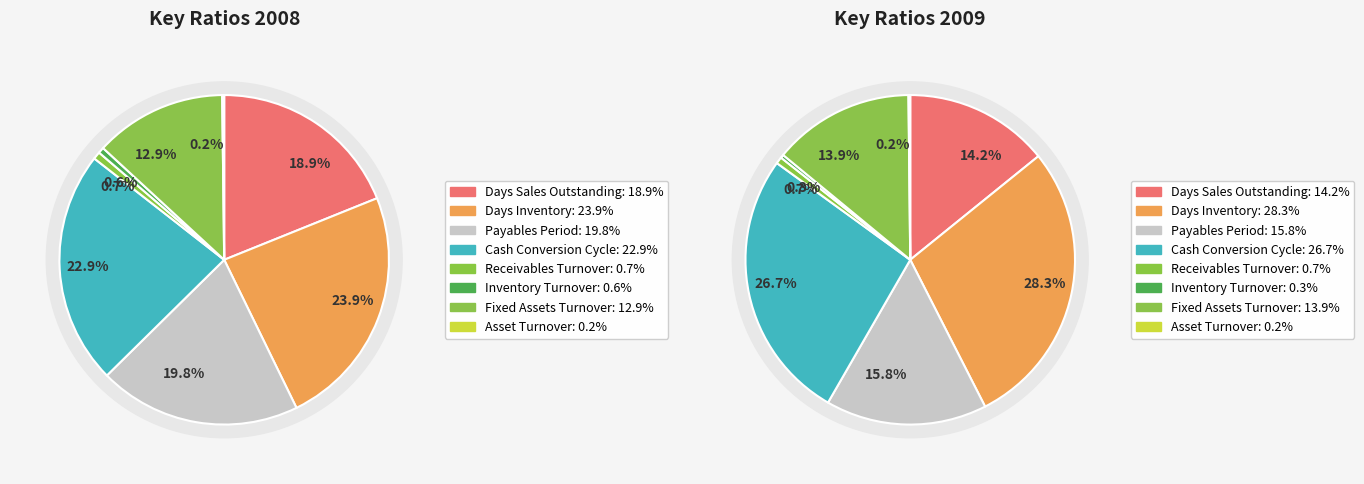

How many slices are in this pie chart?

8